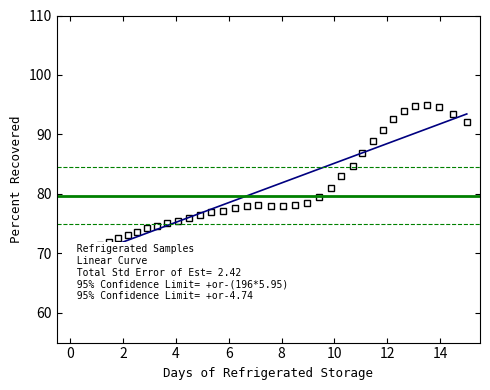

What is the sum of all values?

3188.3